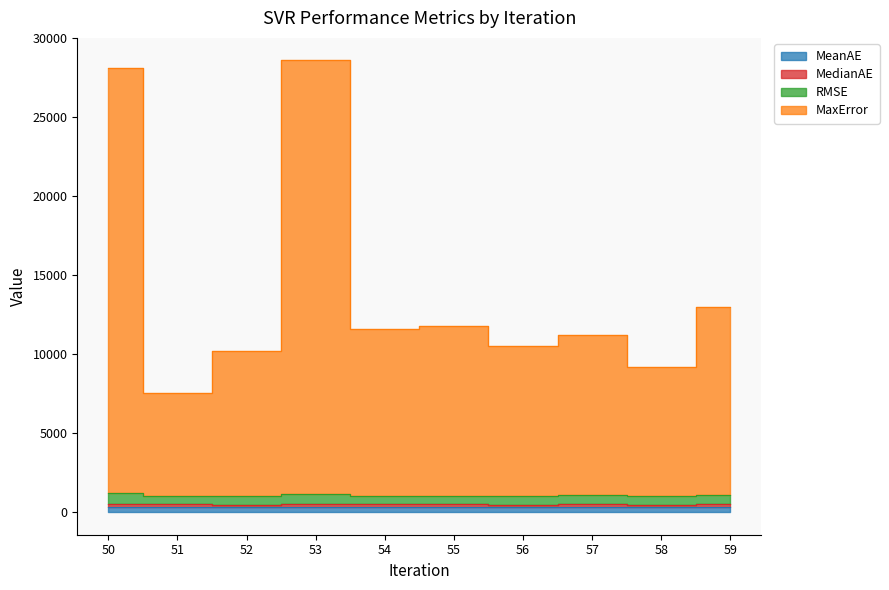

True or false: MaxError has a value of 2606.2 at 56.

False